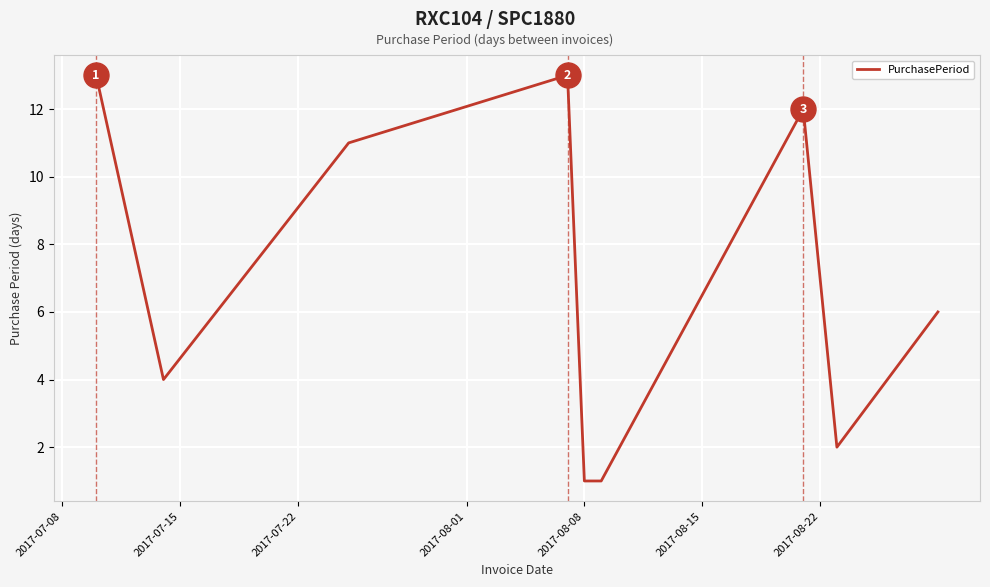

What is the greatest value displayed?

13